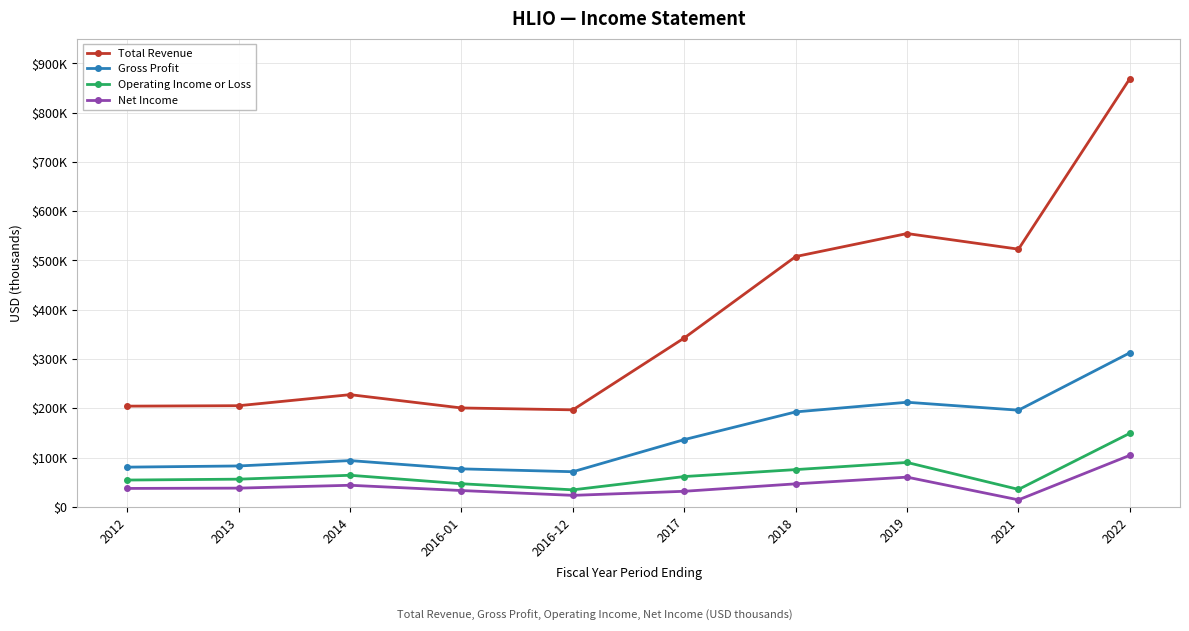

Reading left to right, transcribe all the data shown in this chart.

Total Revenue: 2012=204400	2013=205300	2014=227700	2016-01=200700	2016-12=196900	2017=342800	2018=508000	2019=554700	2021=523000	2022=869200
Gross Profit: 2012=80600	2013=83000	2014=93900	2016-01=77100	2016-12=71300	2017=136500	2018=192700	2019=212300	2021=196200	2022=312800
Operating Income or Loss: 2012=54400	2013=56200	2014=64100	2016-01=46900	2016-12=34500	2017=61500	2018=75600	2019=90100	2021=35400	2022=149300
Net Income: 2012=37400	2013=38000	2014=43800	2016-01=33100	2016-12=23300	2017=31600	2018=46700	2019=60300	2021=14200	2022=104600